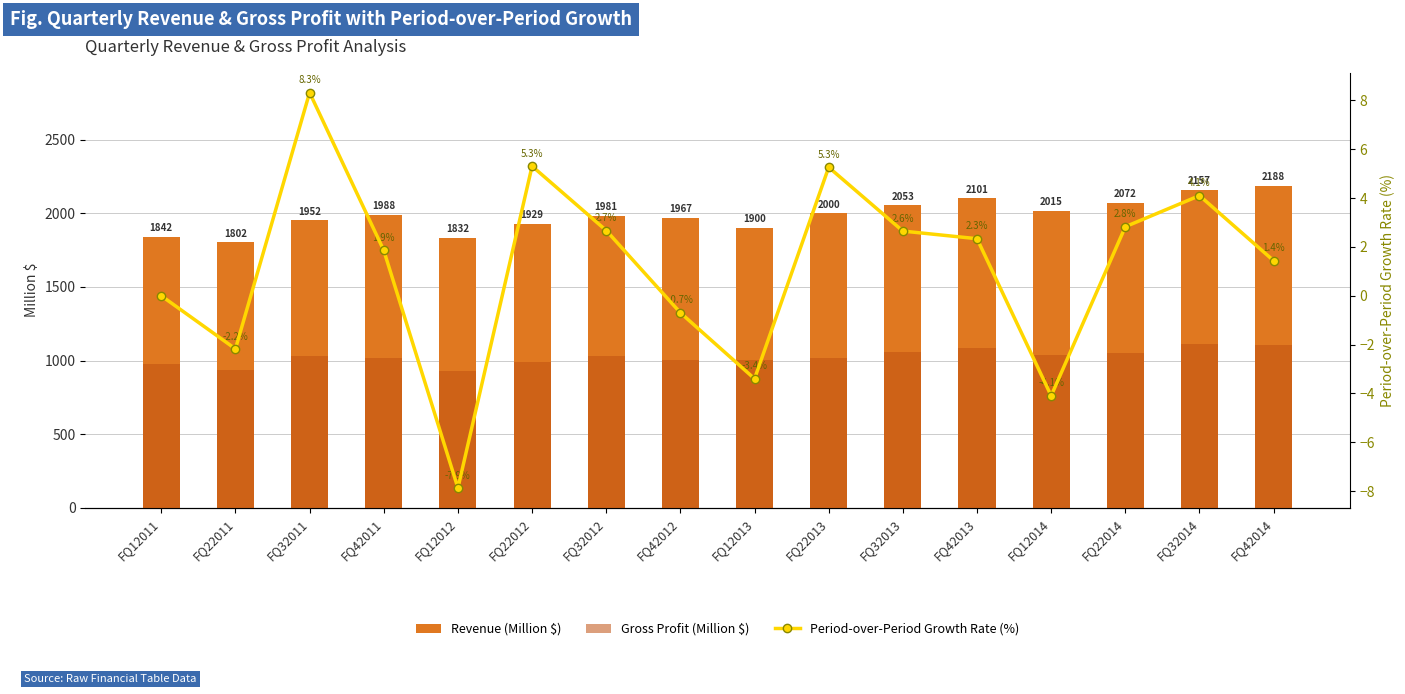

Count the number of categories in the chart.

16